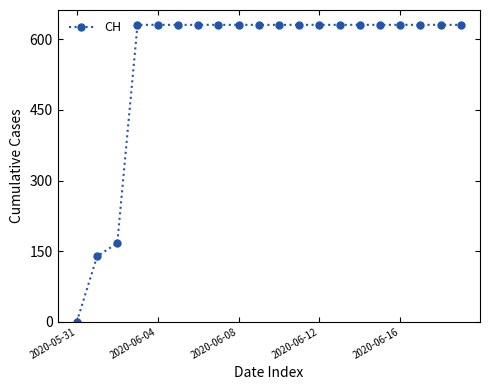

What is the value of the 19th point from the left?

631